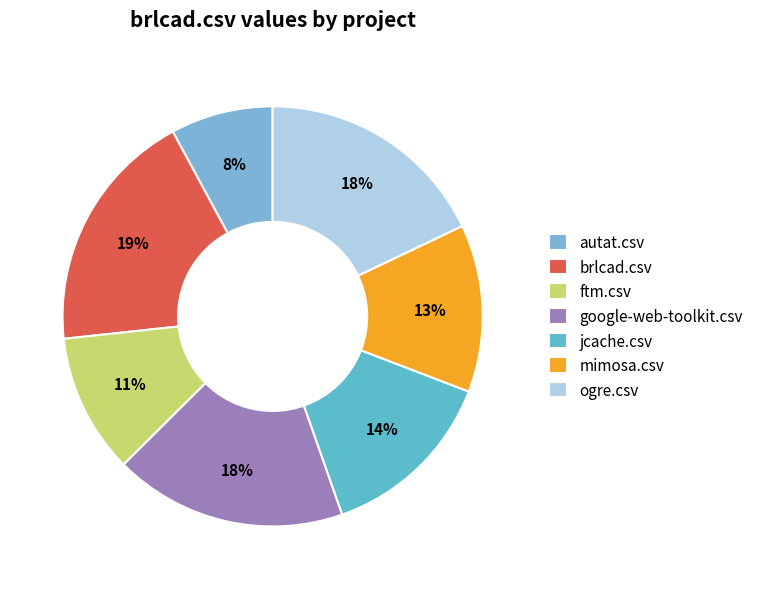

Is it true that jcache.csv is 22% of the pie?

False